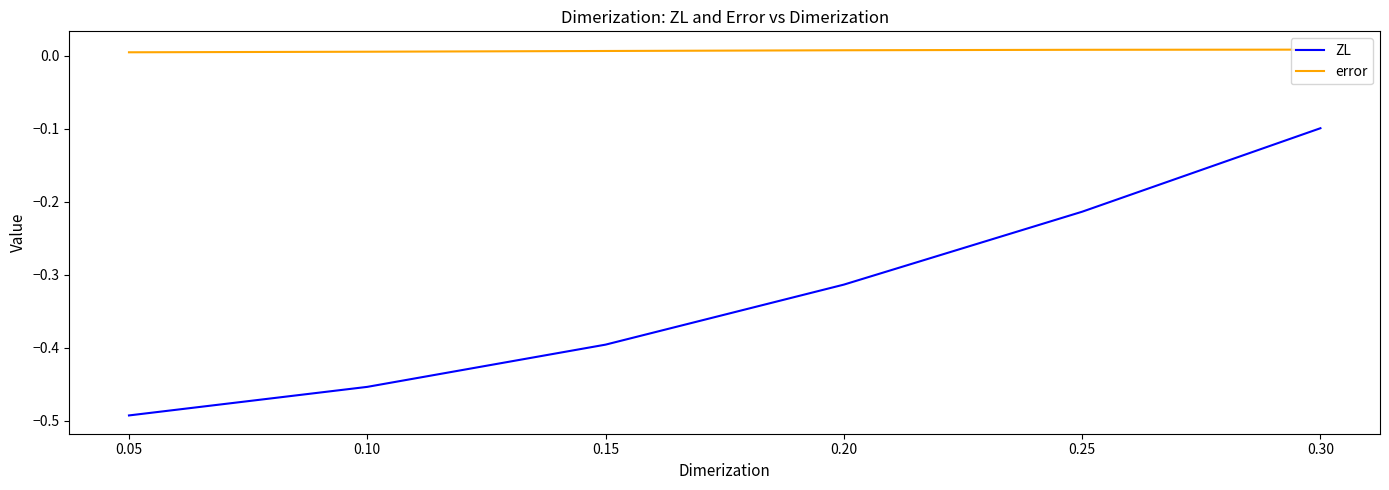

True or false: ZL has a value of -0.4 at 0.20.

False